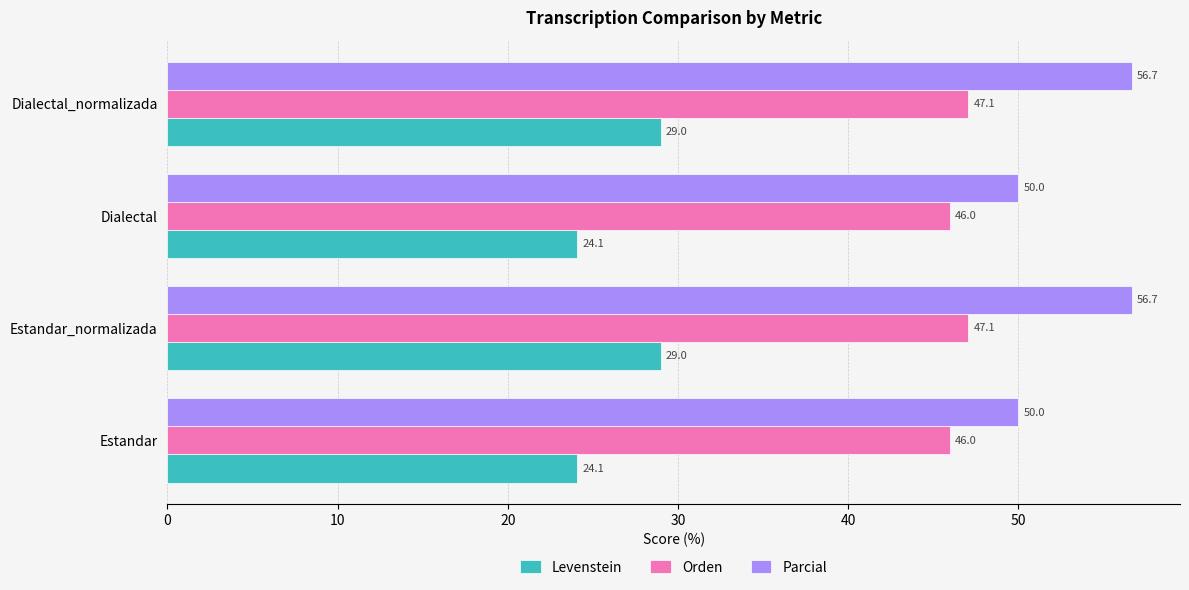

What is the average value of the Orden series?

46.5